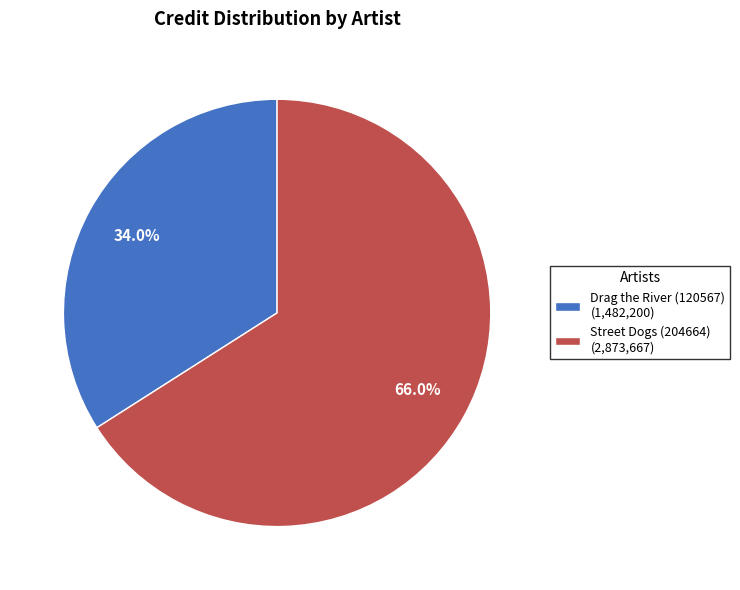

True or false: Drag the River (120567) accounts for 46% of the total.

False